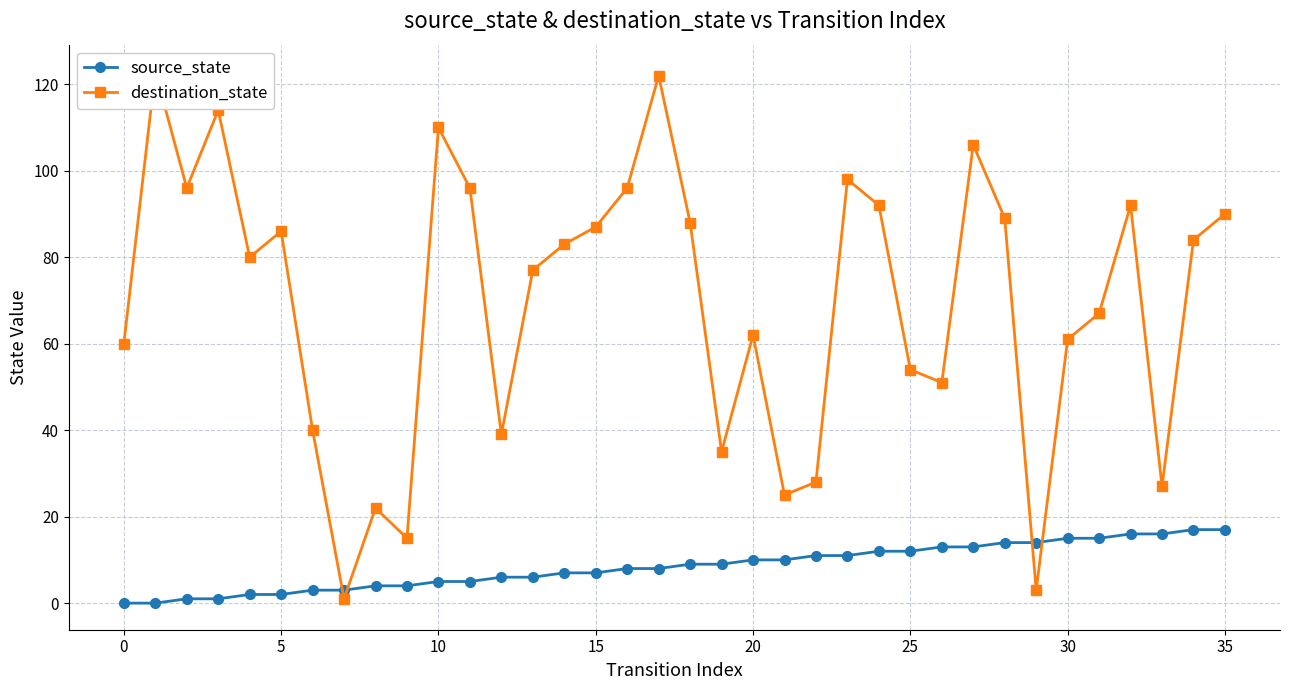

List the series in order of their overall mean, lowest first.

source_state, destination_state